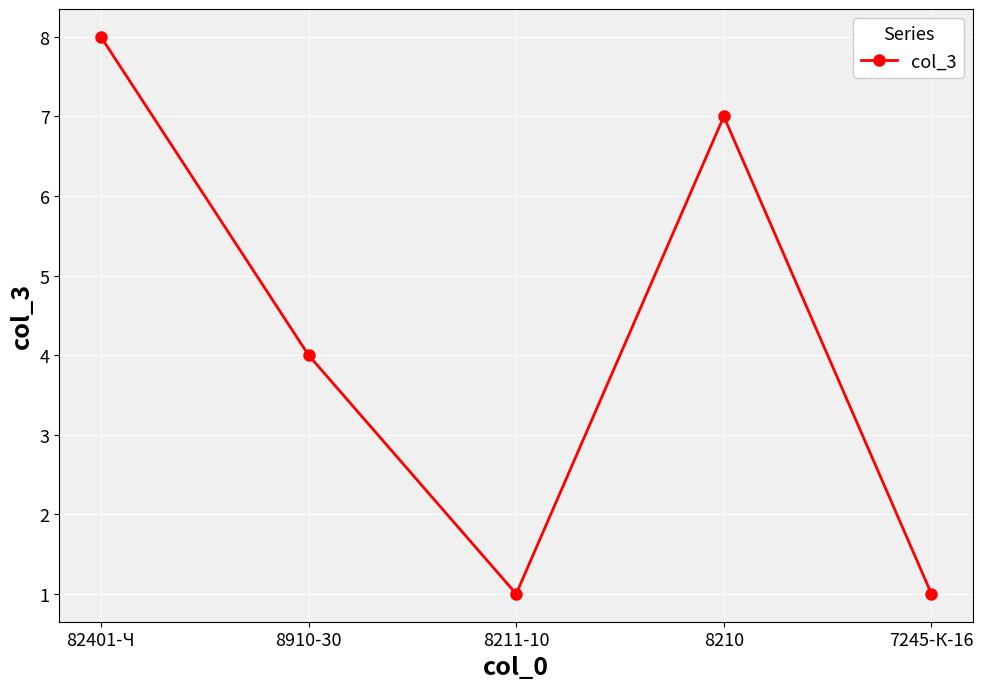

What is the greatest value displayed?

8